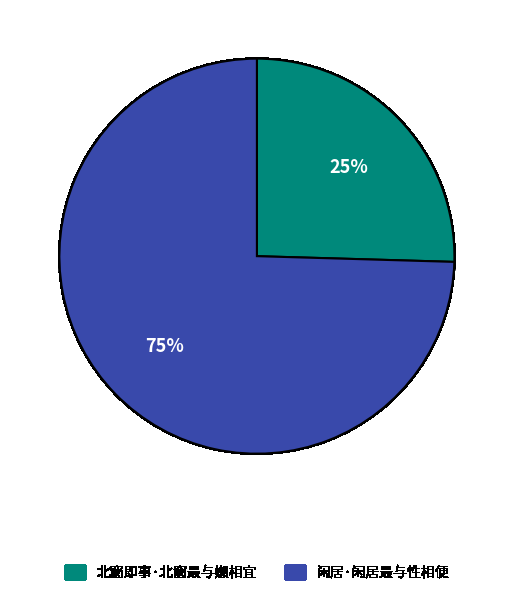

To the nearest percent, what is the combined percentage of 闲居·闲居最与性相便 and 北窗即事·北窗最与嬾相宜?

100%